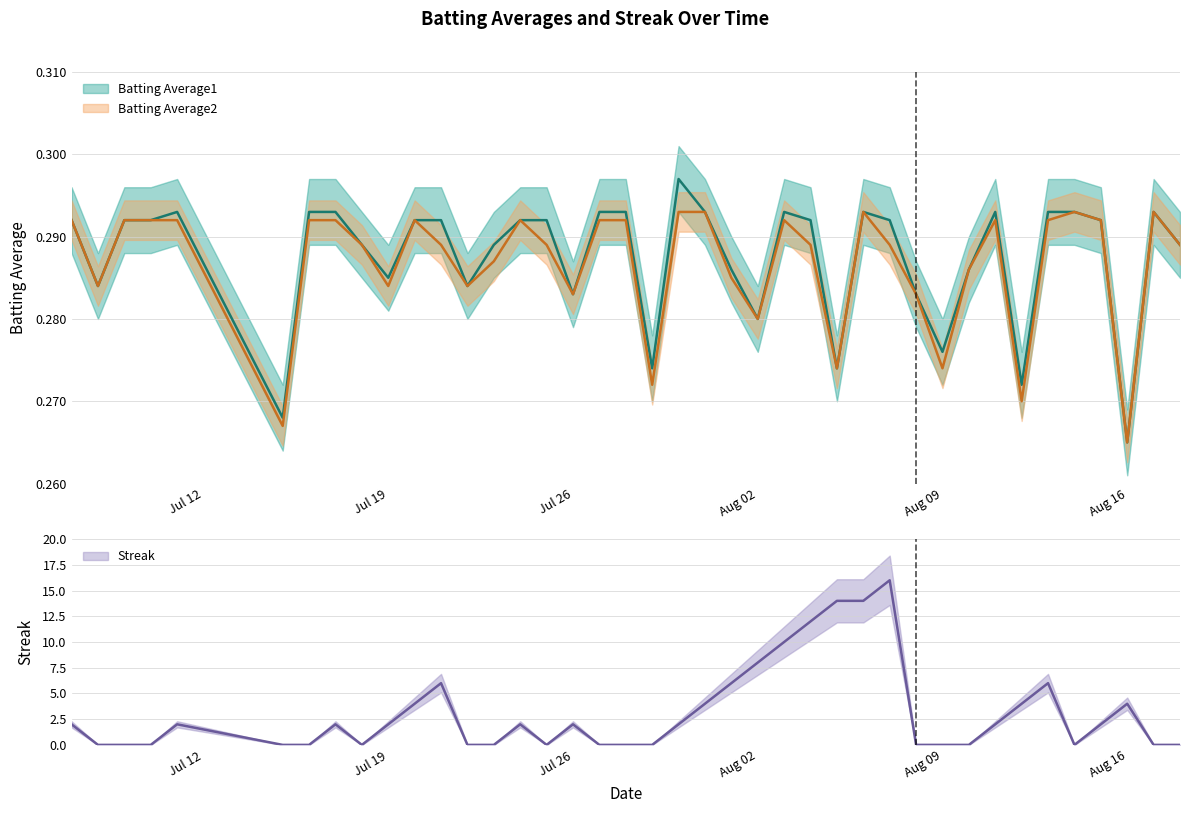

What is the sum of all Streak values?

126.0